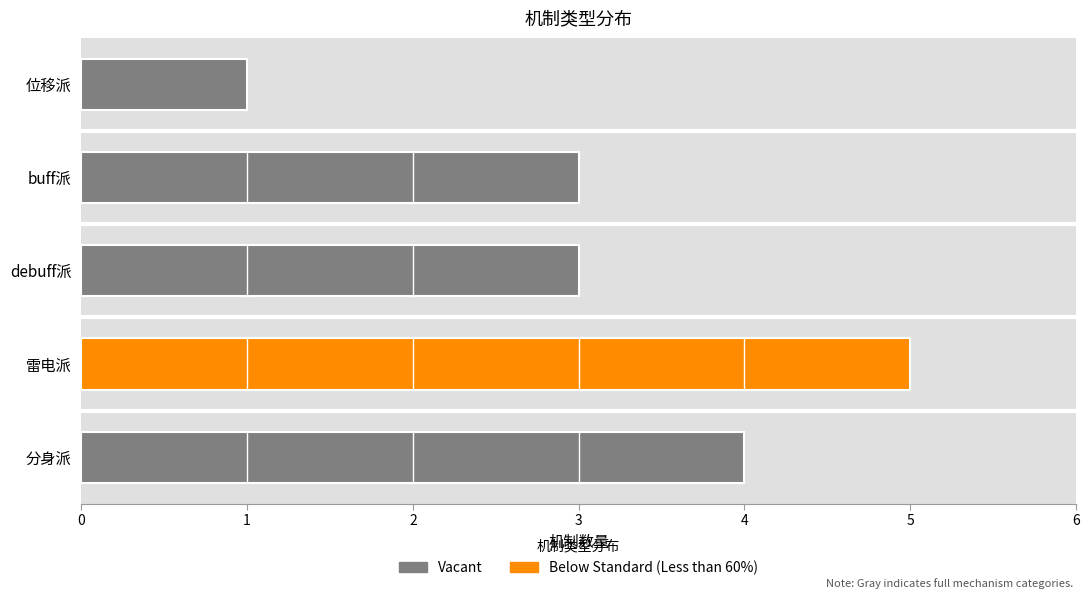

Are the bars grouped side by side (vs. stacked)?

No